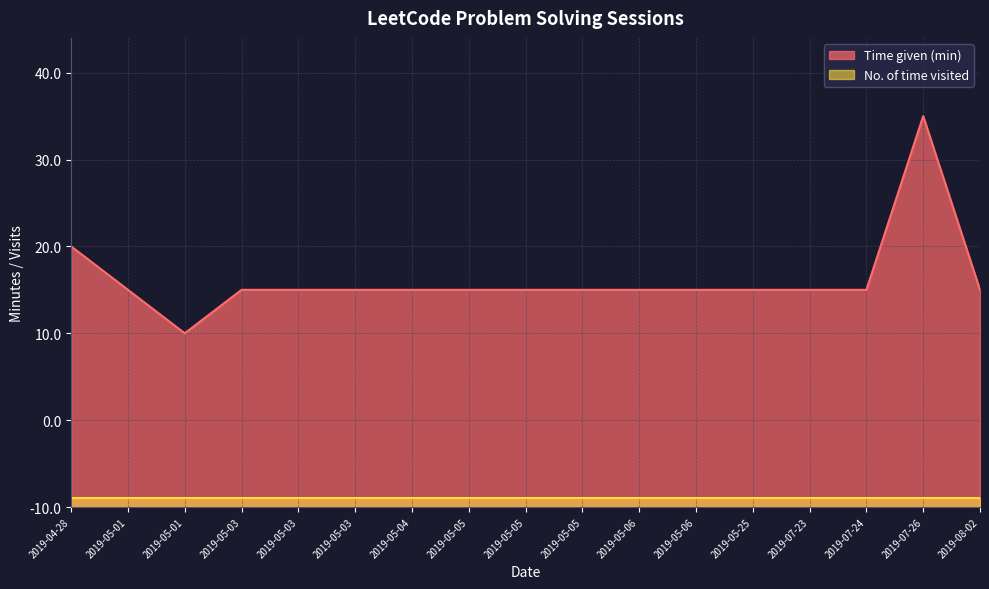

Is it true that the value at 2019-07-24 is 25?

True